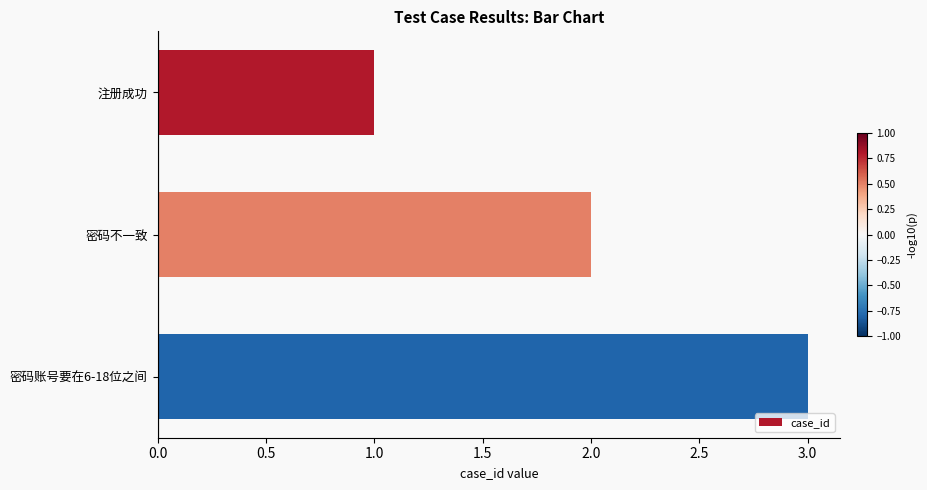

Which category has the highest value across all series?

密码账号要在6-18位之间